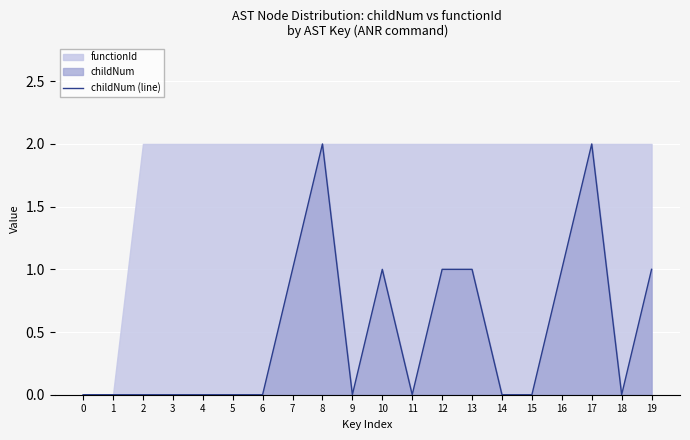

Where is the first local minimum?

9